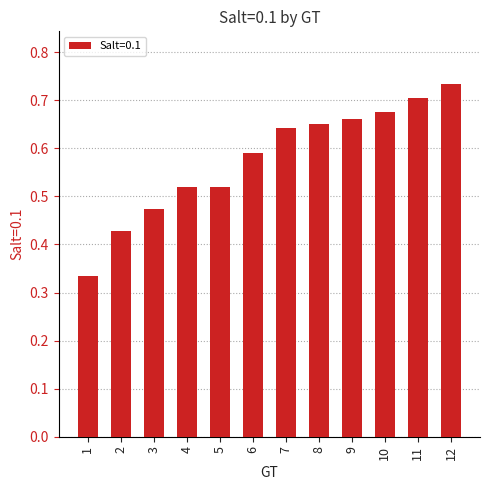

Does the chart contain any negative values?

No